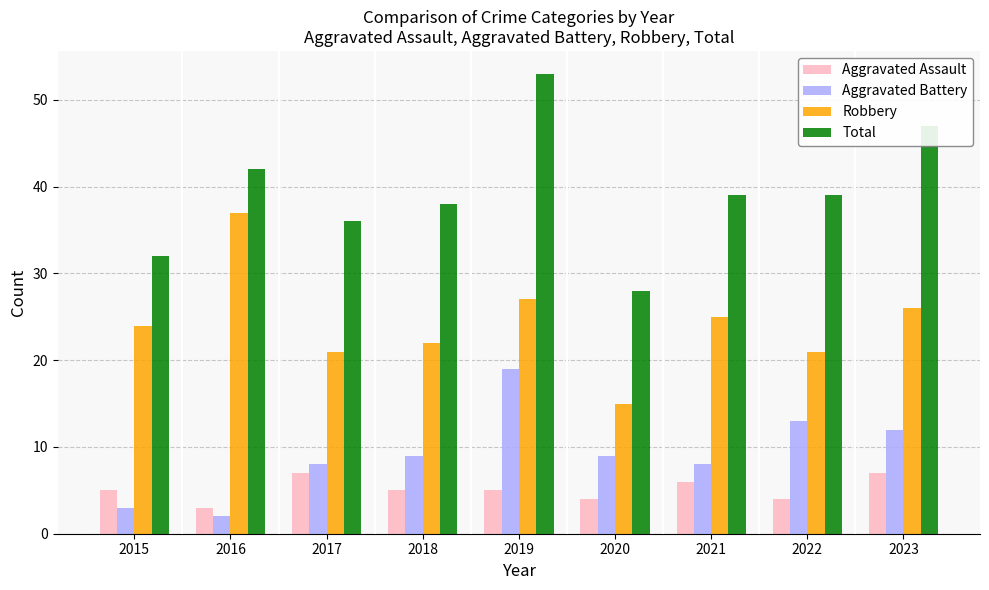

Reading left to right, what are all the values shown in this chart?

Aggravated Assault: 2015=5	2016=3	2017=7	2018=5	2019=5	2020=4	2021=6	2022=4	2023=7
Aggravated Battery: 2015=3	2016=2	2017=8	2018=9	2019=19	2020=9	2021=8	2022=13	2023=12
Robbery: 2015=24	2016=37	2017=21	2018=22	2019=27	2020=15	2021=25	2022=21	2023=26
Total: 2015=32	2016=42	2017=36	2018=38	2019=53	2020=28	2021=39	2022=39	2023=47